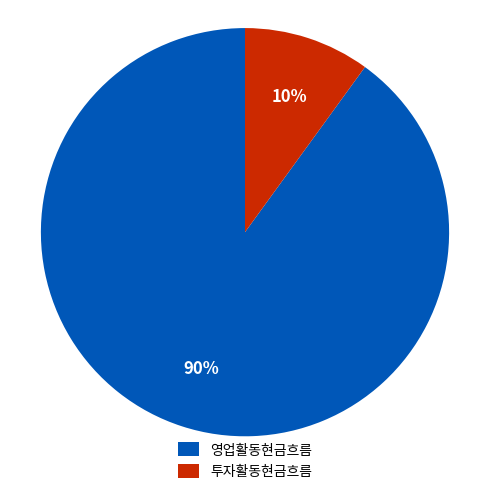

Rank the categories by value from highest to lowest.

영업활동현금흐름, 투자활동현금흐름